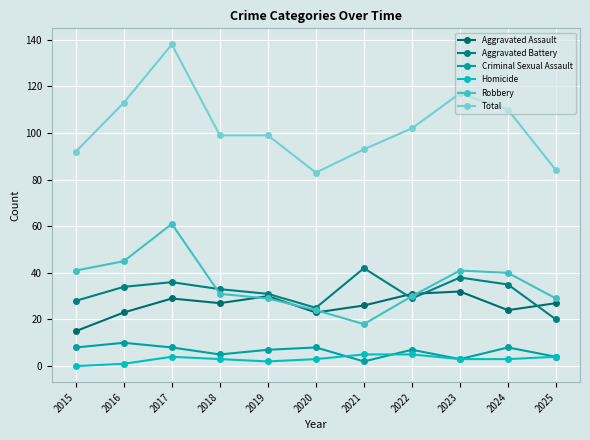

What is the difference between the second highest and minimum values in the Criminal Sexual Assault series?

6